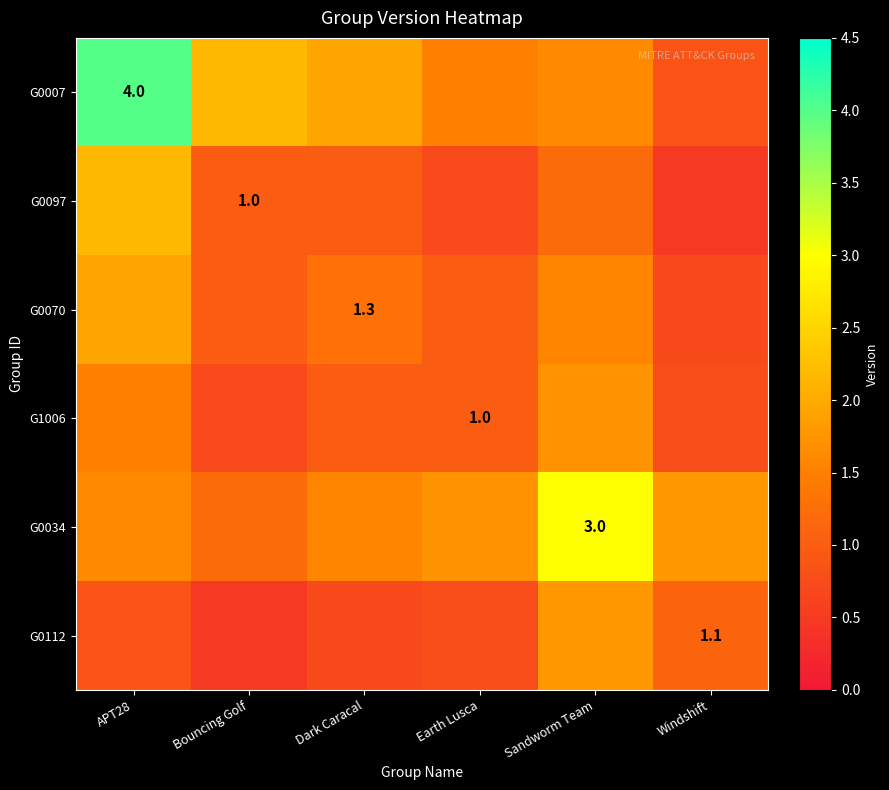

How many data points in G0070 are less than 1?

3